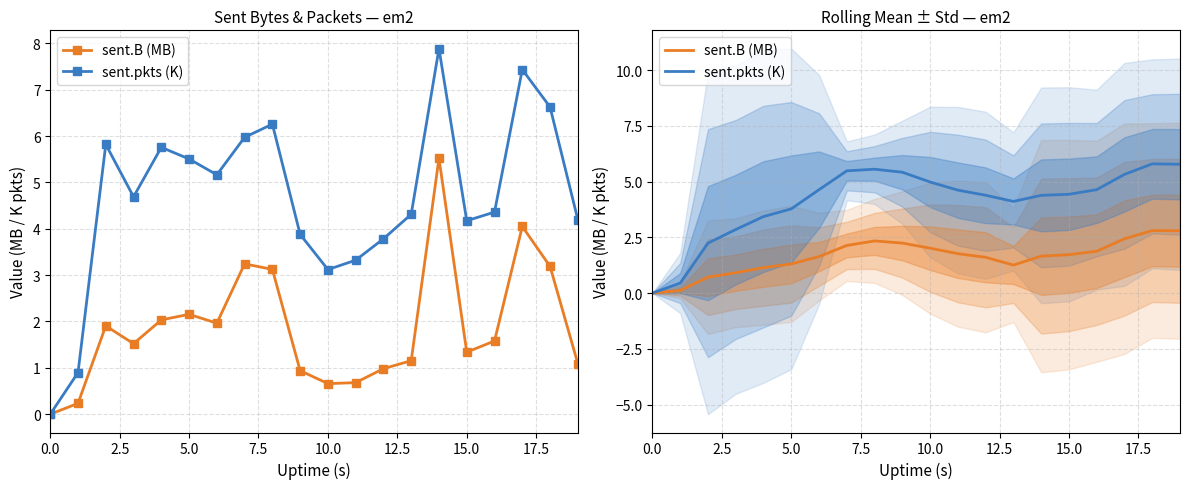

How many values in sent.B (MB) are above zero?

19